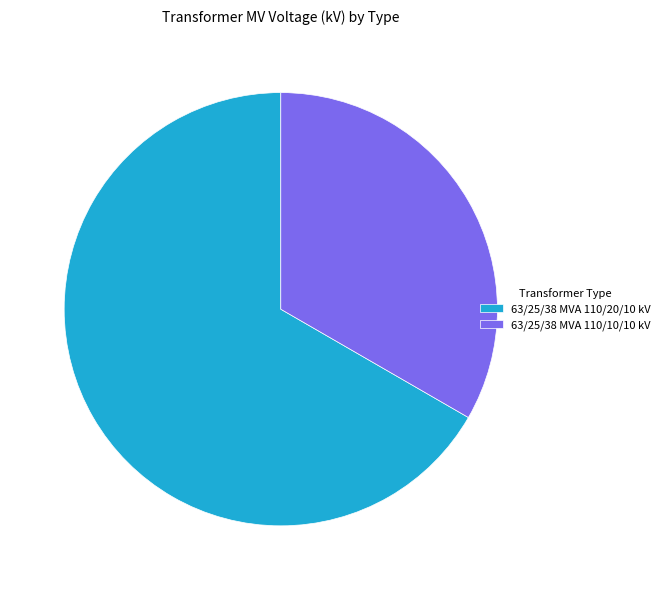

Combined, do 63/25/38 MVA 110/20/10 kV and 63/25/38 MVA 110/10/10 kV account for over 50%?

Yes